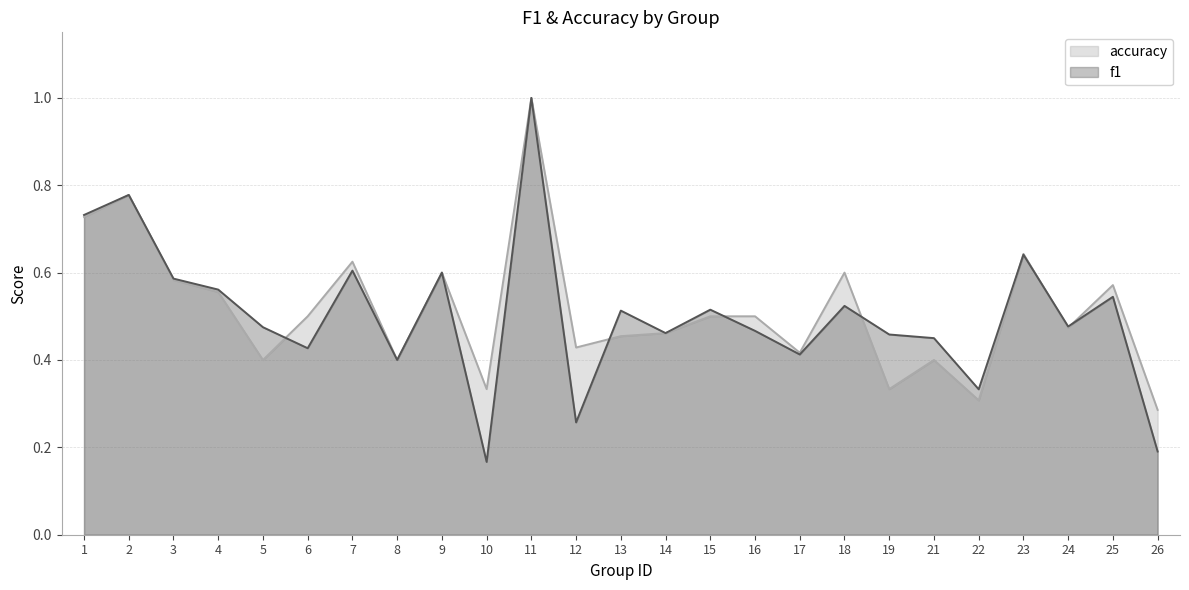

What is the difference between the second highest and second lowest values in the accuracy series?

0.5